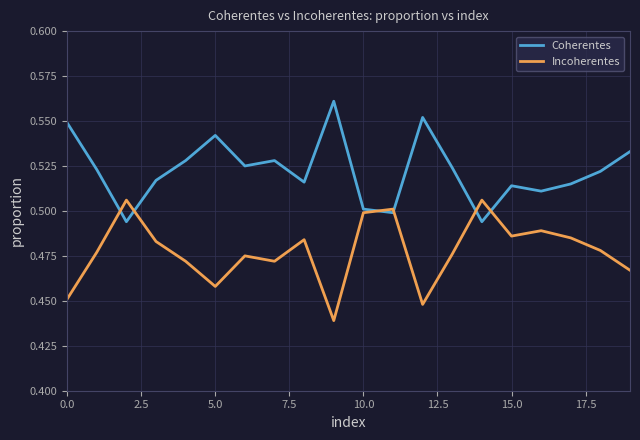

List the series in order of their overall mean, lowest first.

Incoherentes, Coherentes